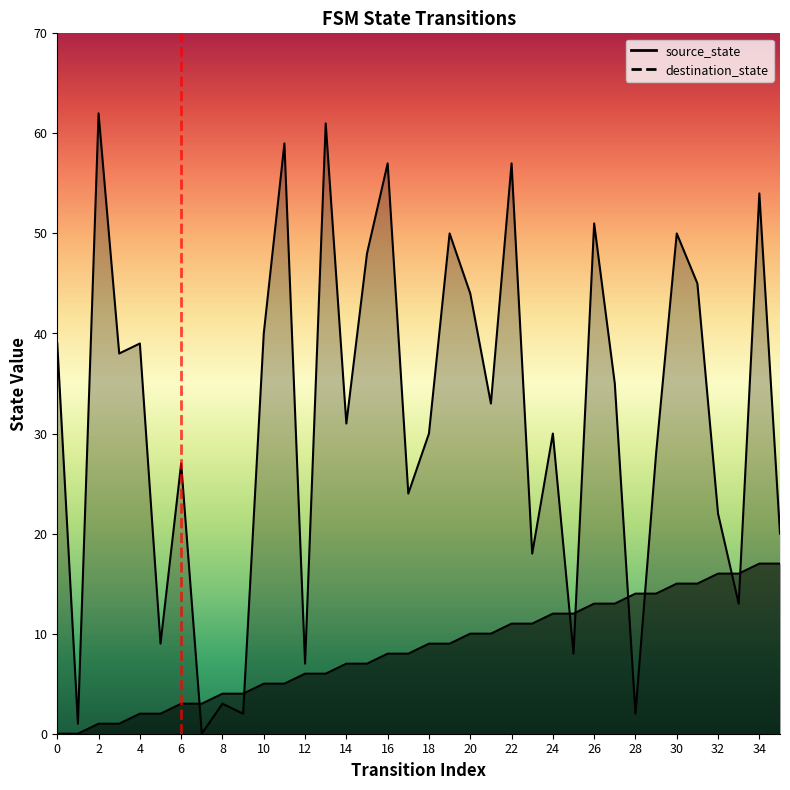

What is the sum of all source_state values?

306